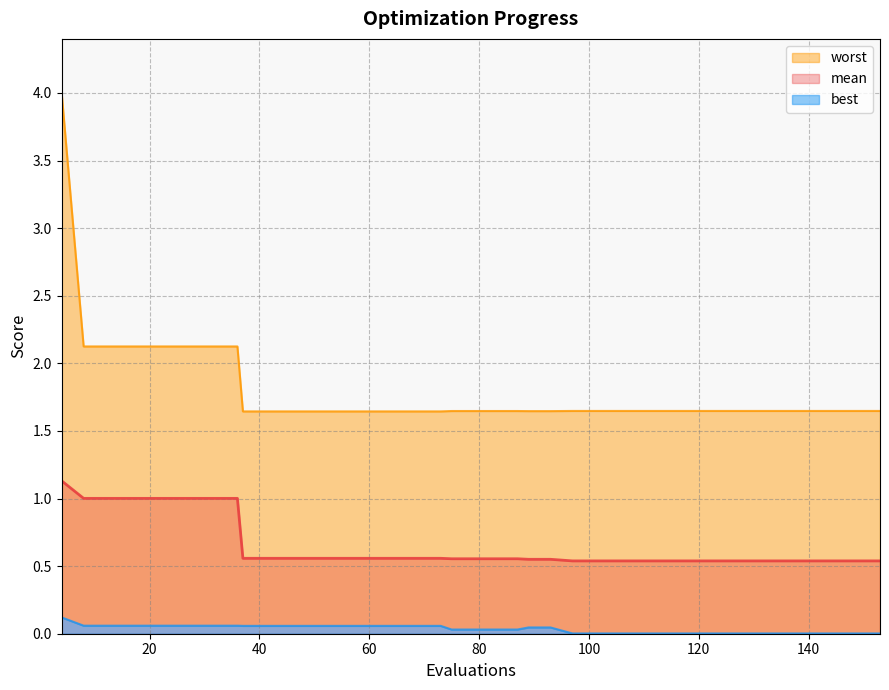

What is the sum of all worst values?

72.0